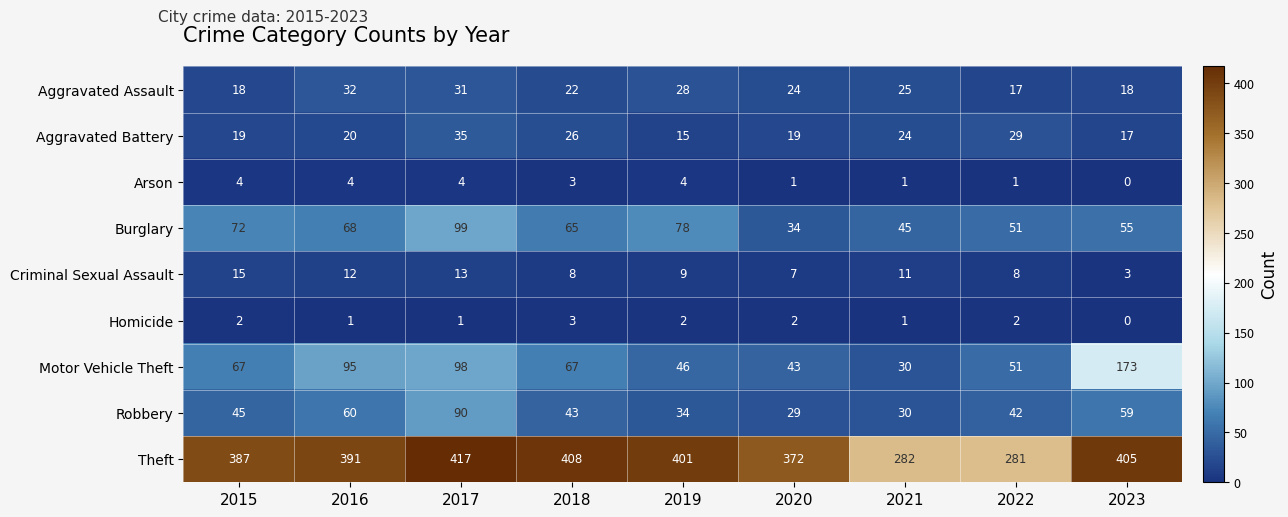

How many data points in Arson are less than 3?

4